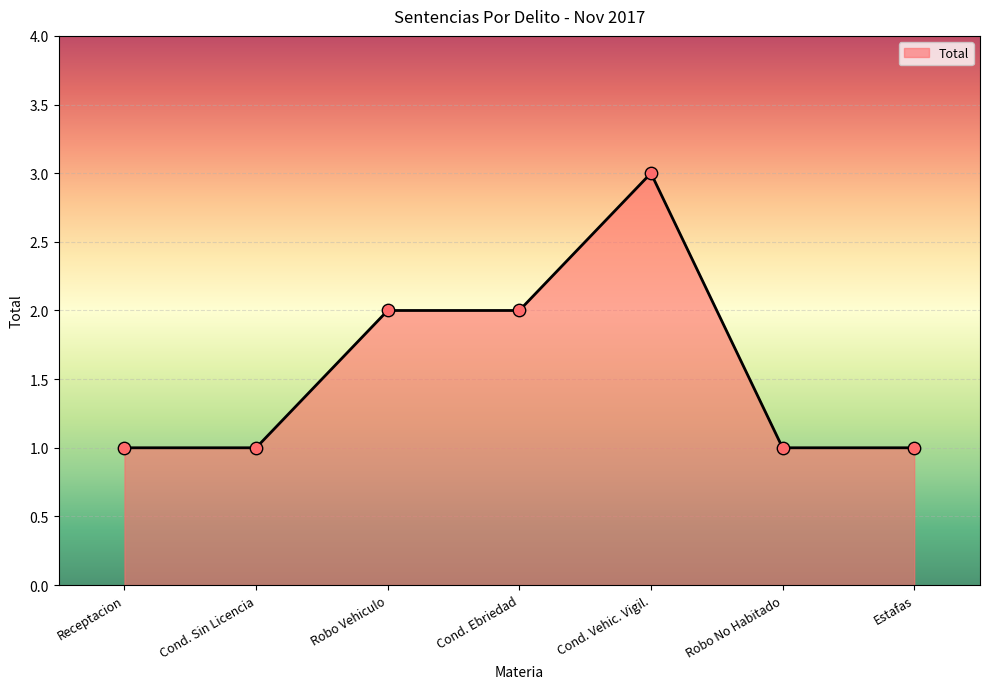

Between Cond. Ebriedad and Robo No Habitado, which is larger?

Cond. Ebriedad